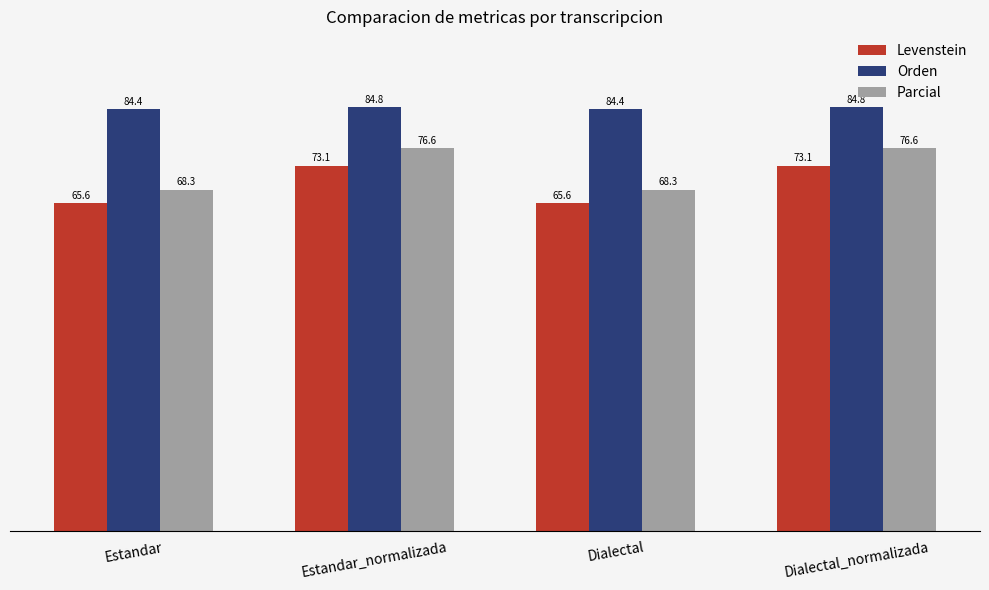

Is it true that Levenstein equals 73.1 at Estandar_normalizada?

True